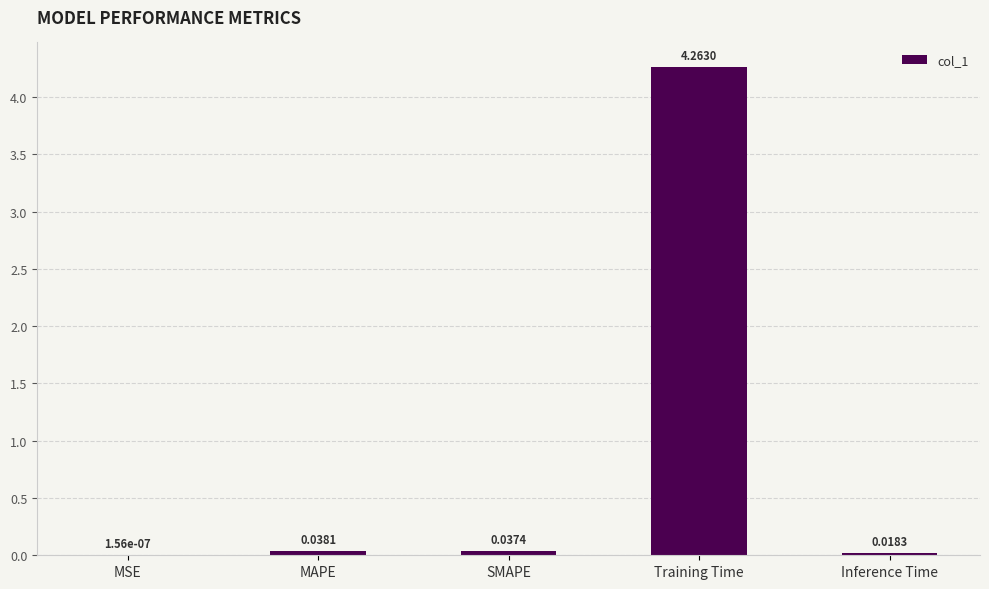

At which label is the value closest to 2?

MAPE